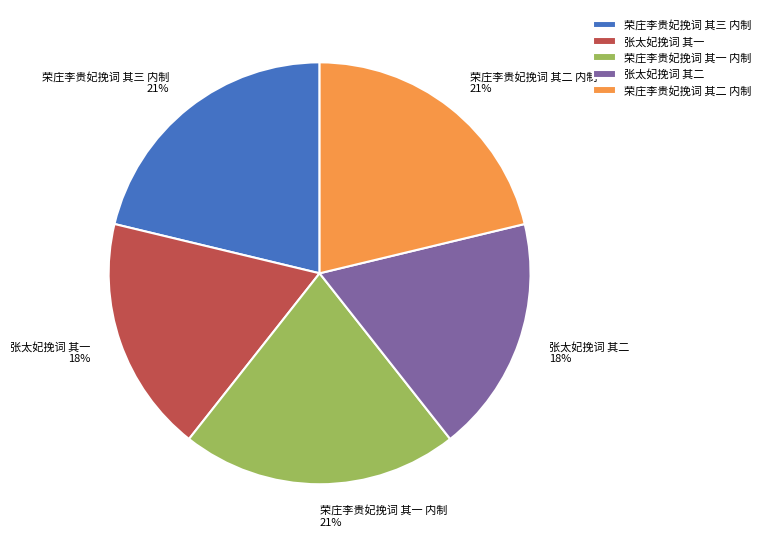

True or false: 张太妃挽词 其二 accounts for 18% of the total.

True